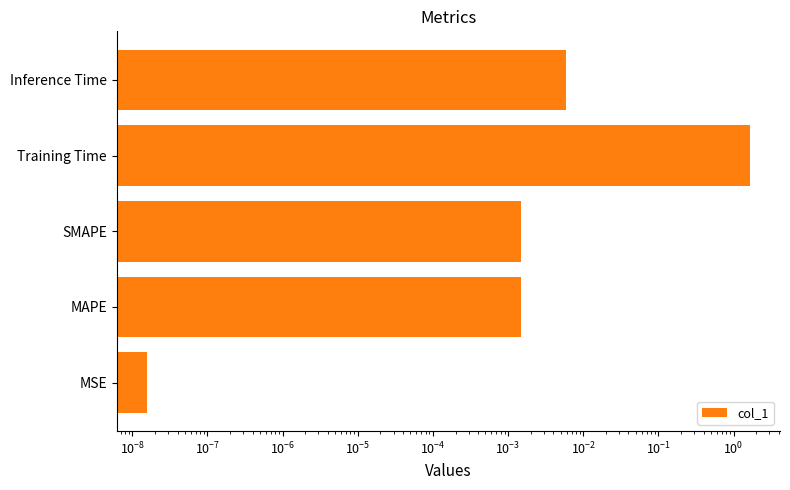

Reading right to left, transcribe all the data shown in this chart.

0.0	1.6	0.0	0.0	0.0